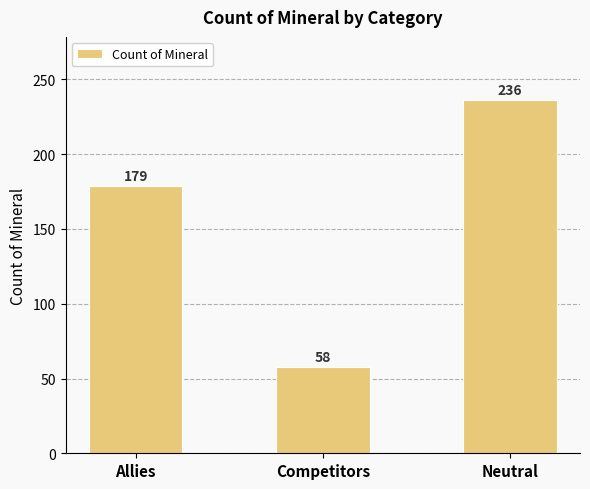

What is the label of the 1st bar from the left?

Allies